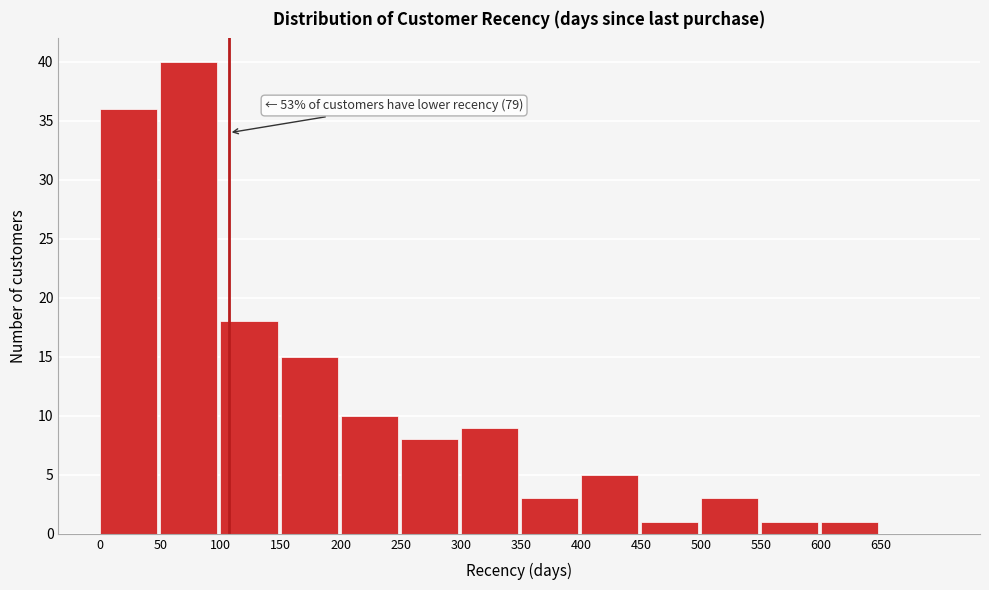

Which range on the x-axis has the tallest bar?

50 to 100